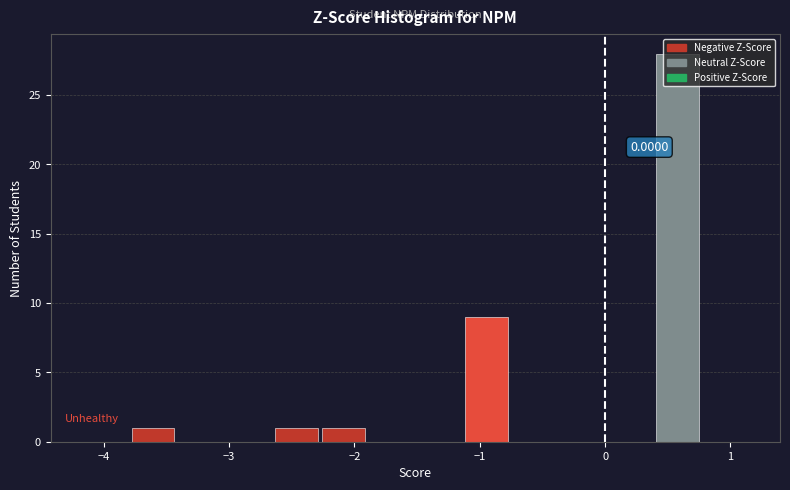

Around what value on the x-axis is the tallest bar? Give the approximate position of its centre, as read against the axis.

0.6